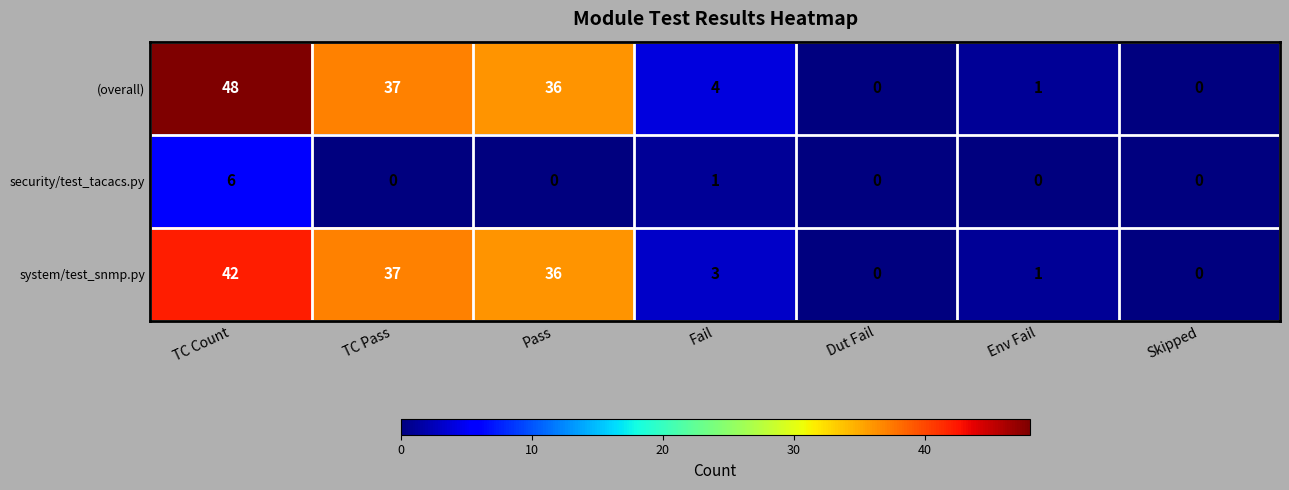

Where does the (overall) series first go above 4?

TC Count